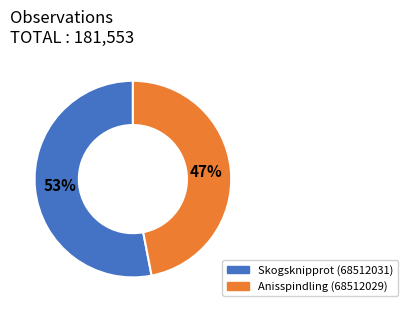

To the nearest percent, what is the average slice percentage?

50%